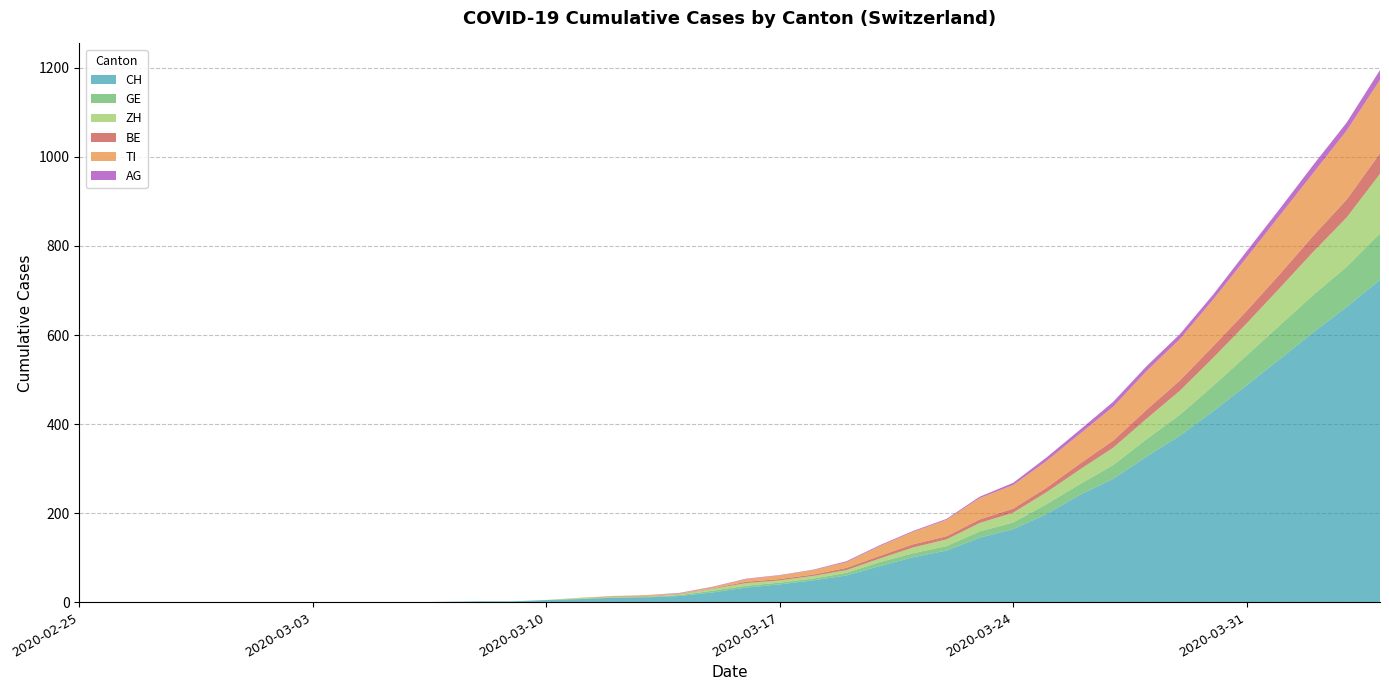

At how many categories does at least one series exceed 605?

3